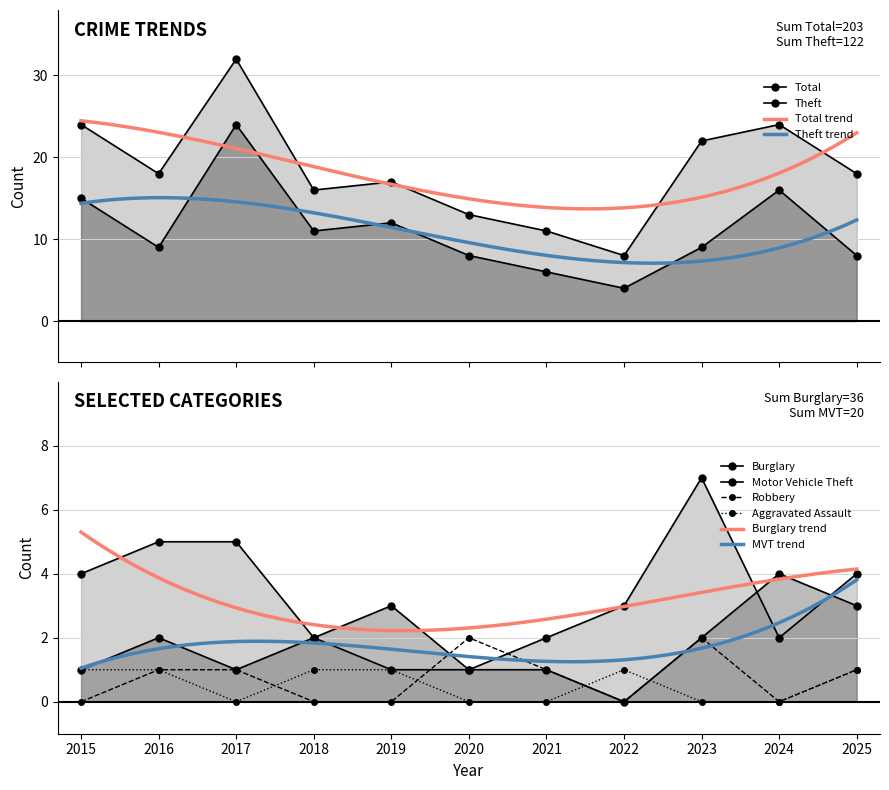

What is the difference between the Theft values at 2020 and 2024?

8